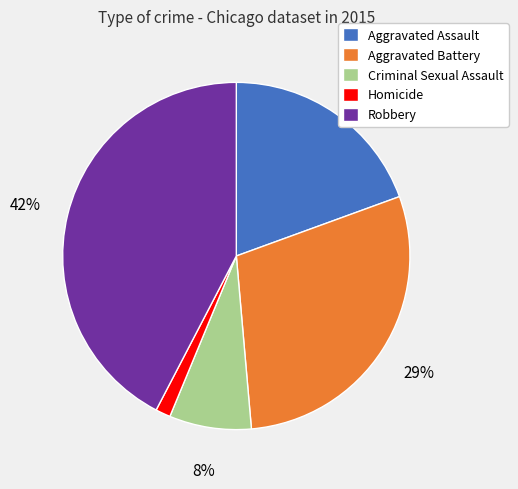

How many slices are in this pie chart?

5